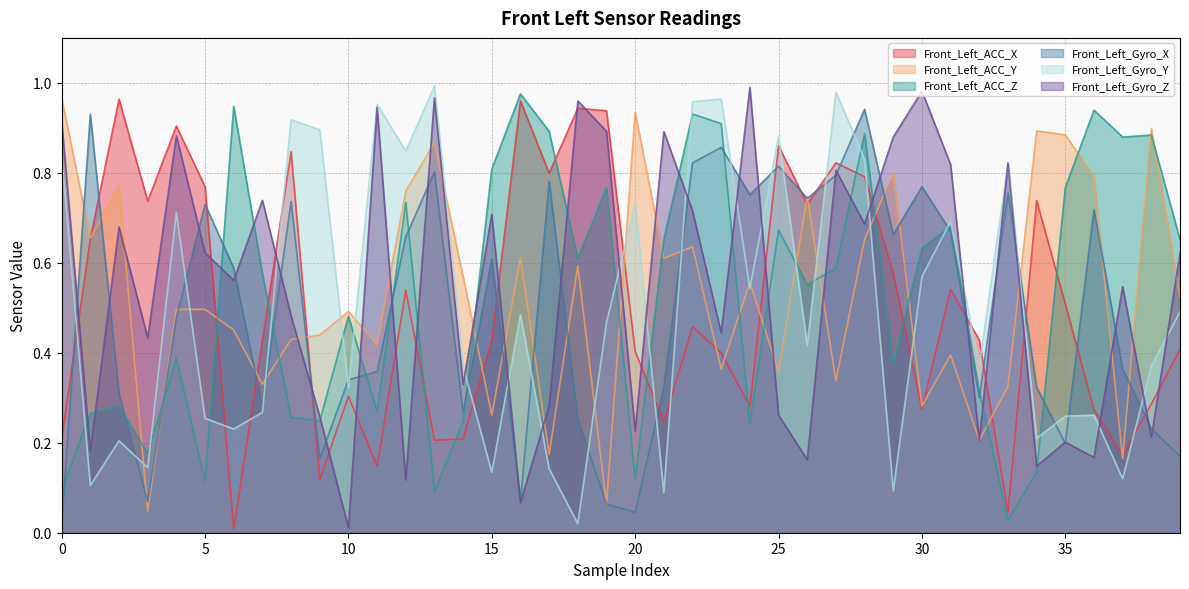

What is the value of the Front_Left_ACC_Y point at the 12th from the left?

0.4